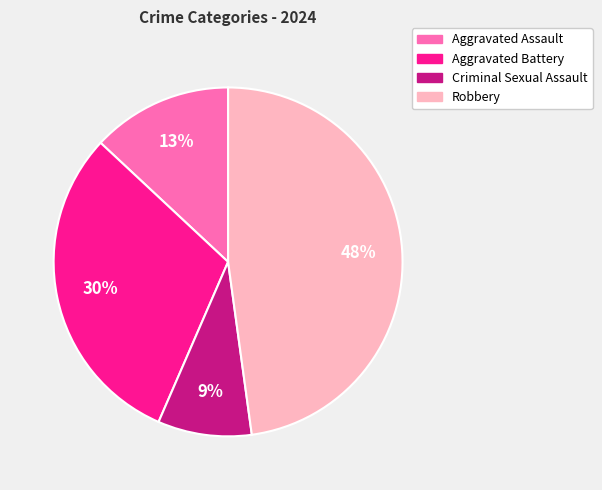

Which category has the smallest portion of the pie?

Criminal Sexual Assault